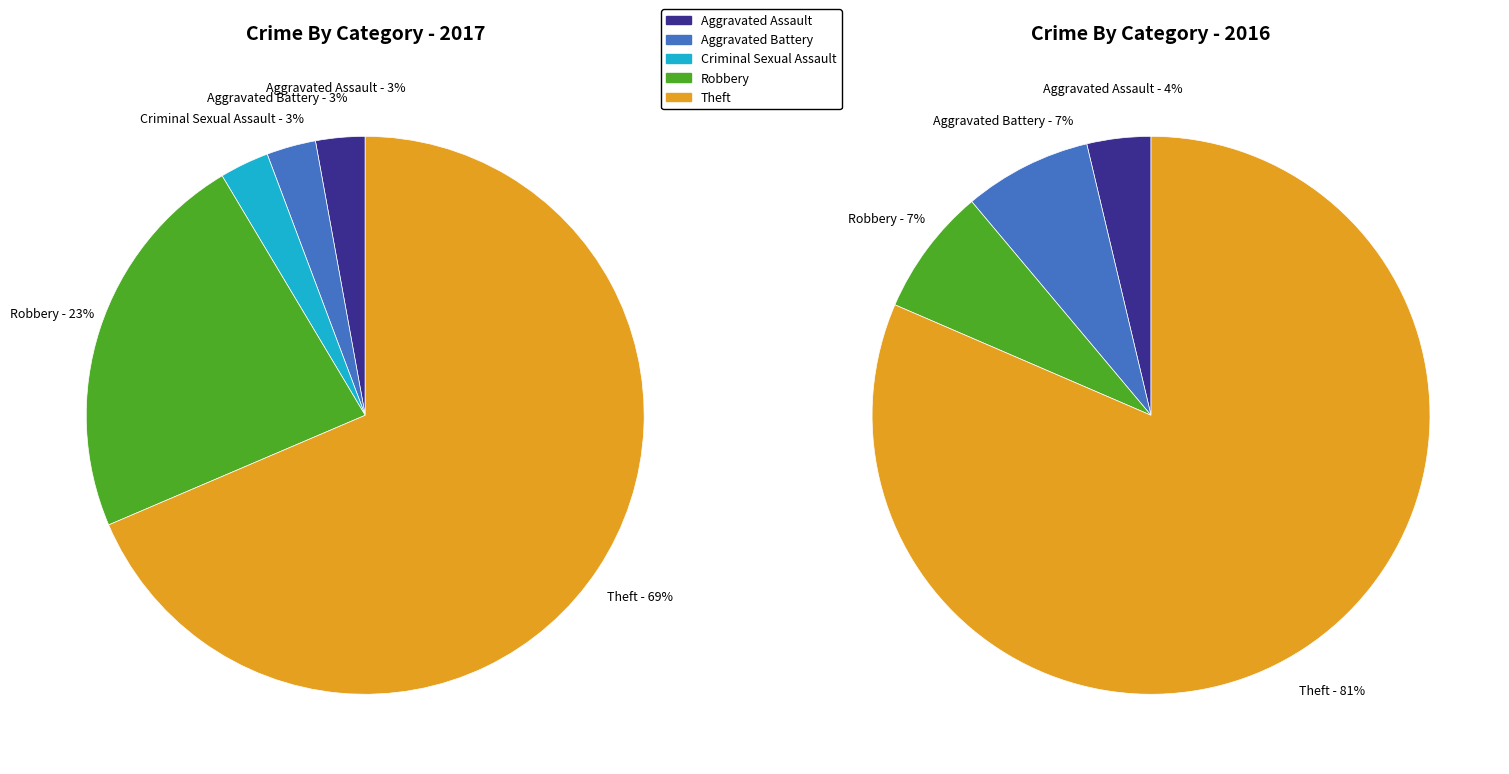

What portion of the pie excludes 2?

97.1%